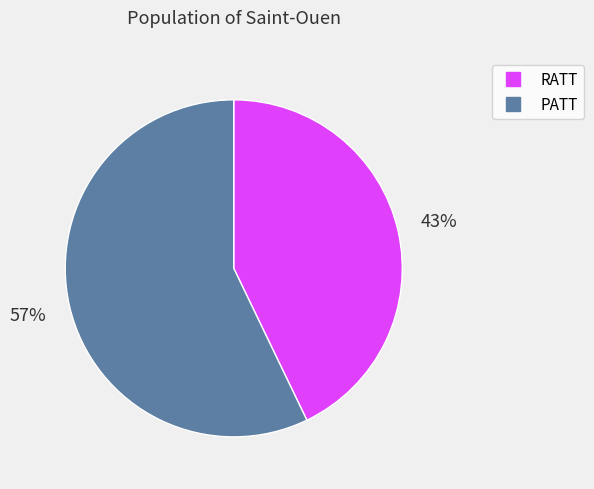

Is the sum of RATT and PATT greater than half?

Yes